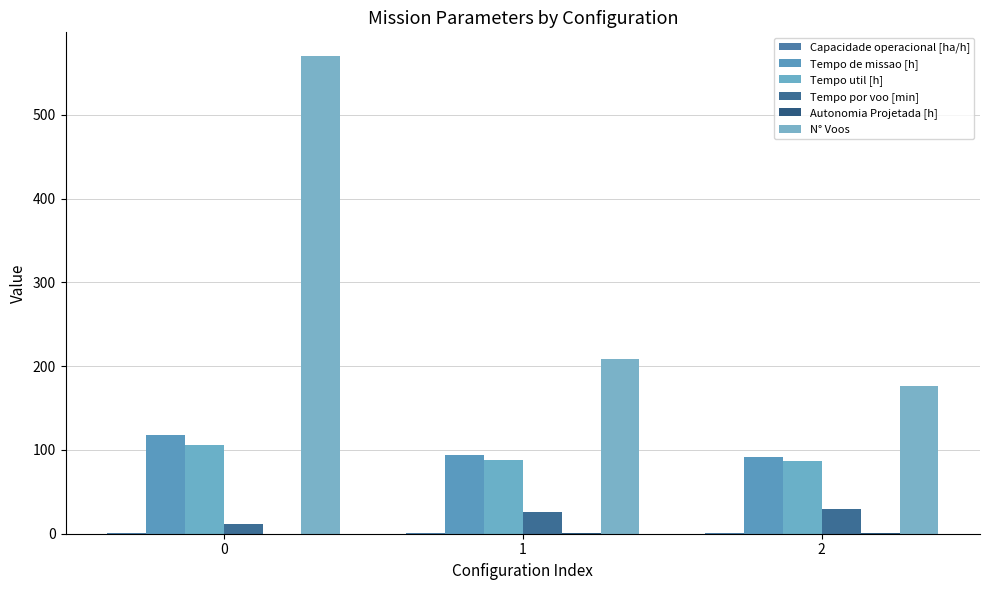

What is the smallest value displayed?

0.2